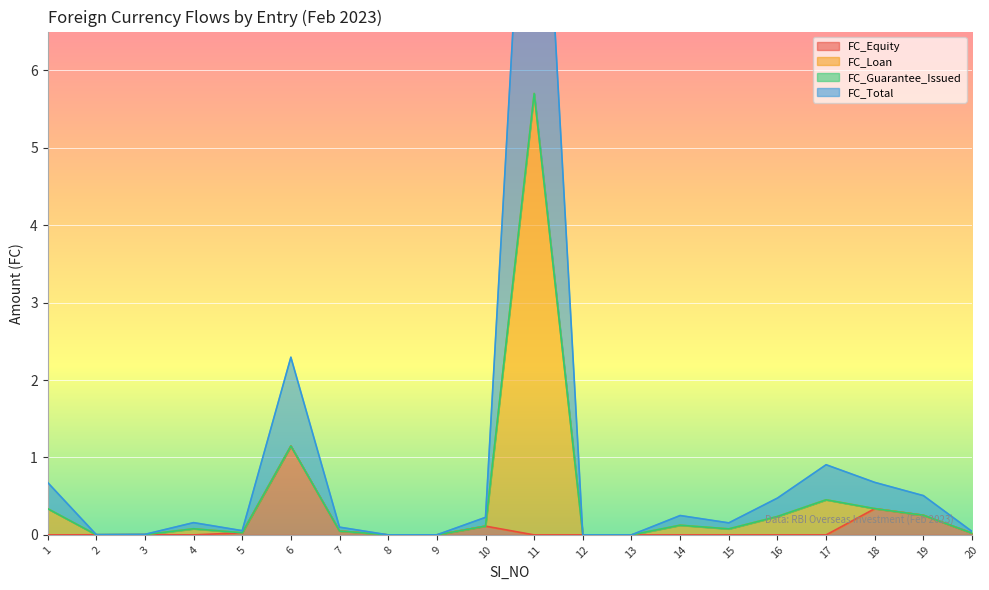

The FC_Equity series shows 0.0 at 8. True or false?

True